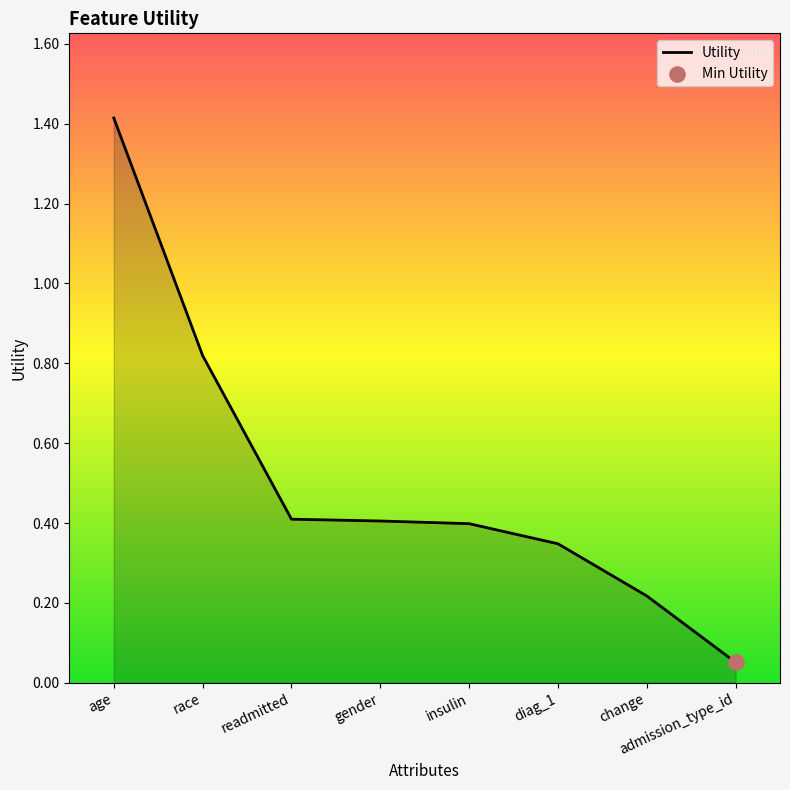

Between change and readmitted, which is larger?

readmitted